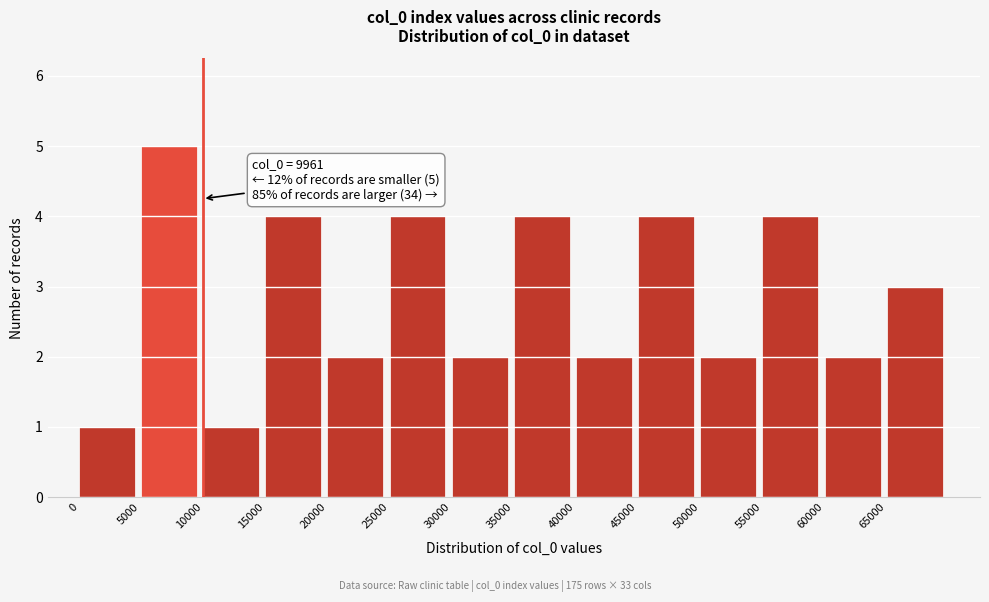

Over which range of the x-axis is the bar tallest?

5000 to 10000